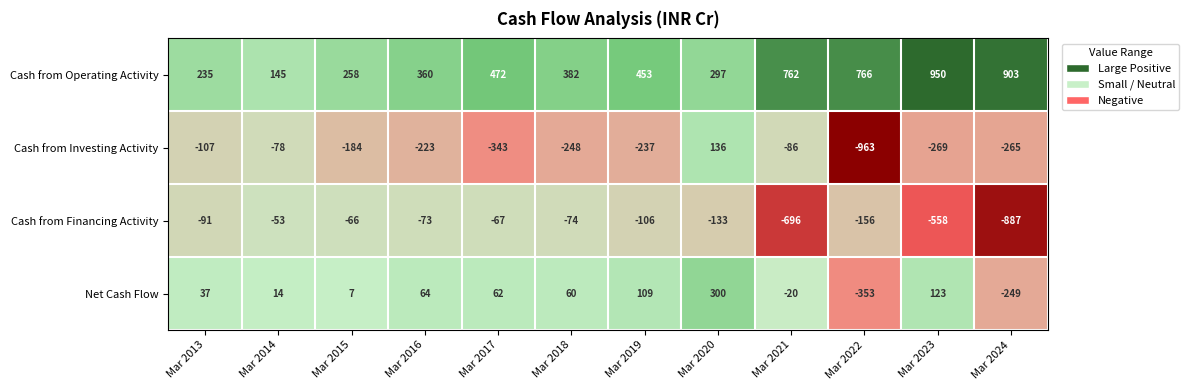

The value of Cash from Financing Activity at Mar 2019 is -106. True or false?

True